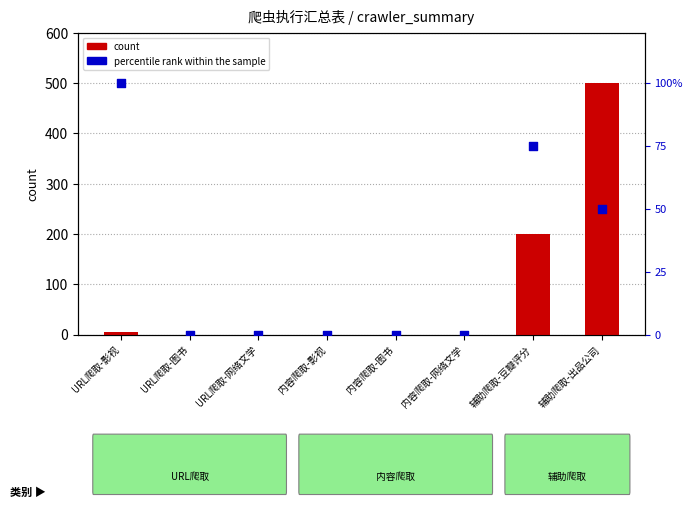

What are all the series names shown in the legend?

count, percentile rank within the sample